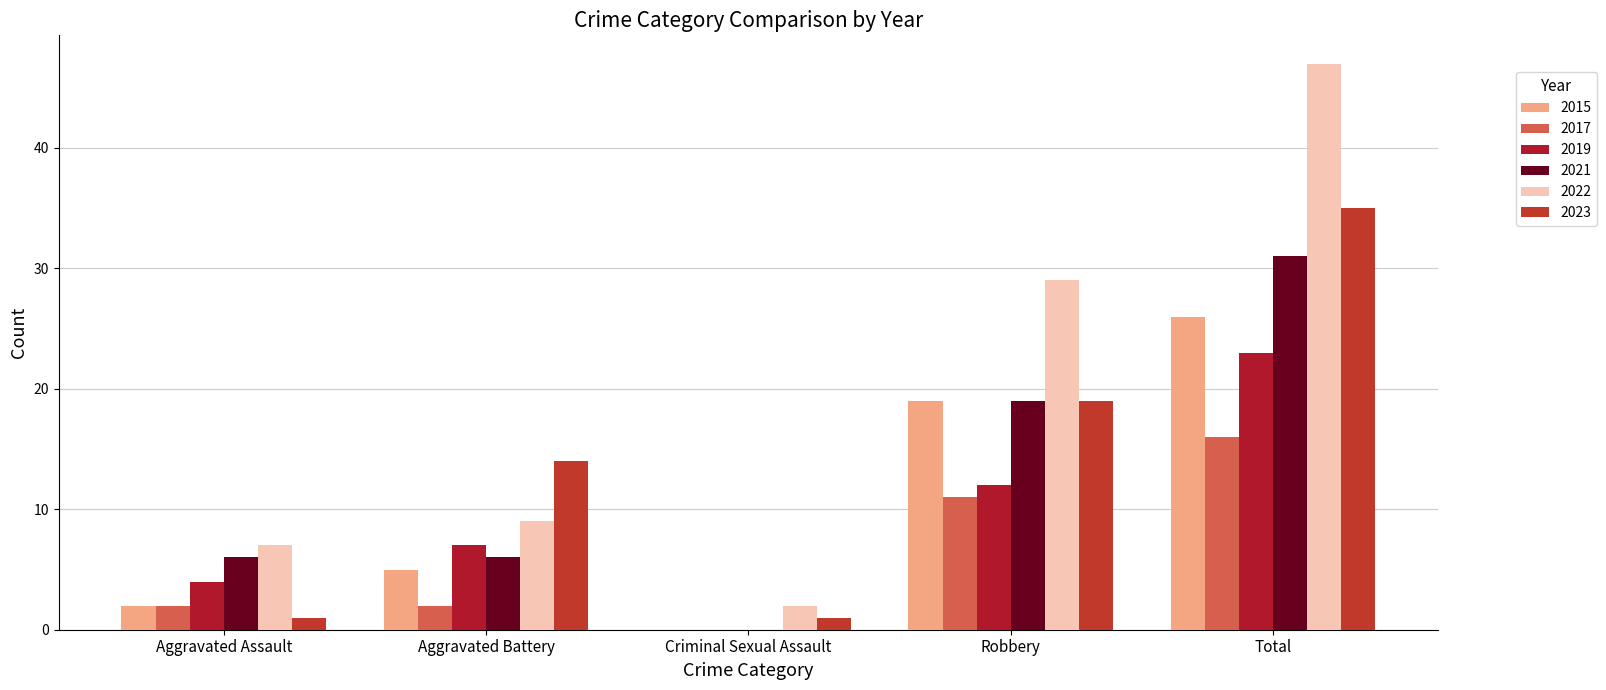

How many positive values does the 2017 series have?

4